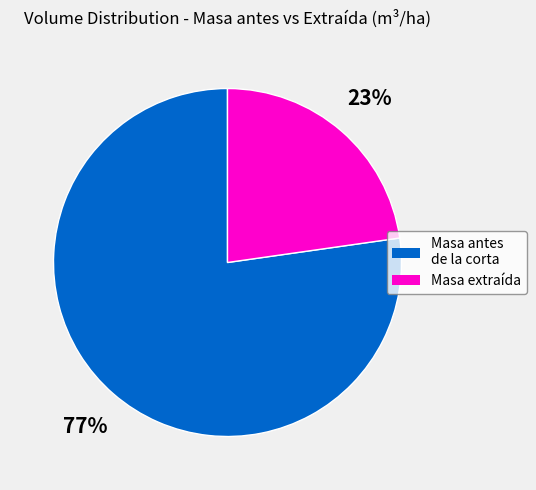

Does any single category account for the majority?

Yes